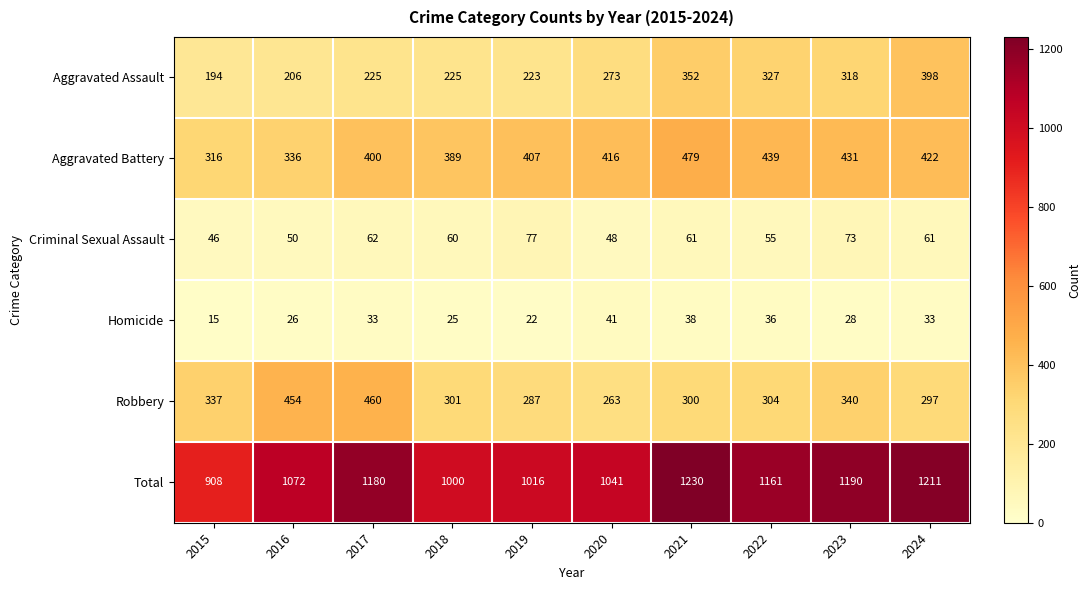

What is the sum of the Robbery values at 2016 and 2018?

755